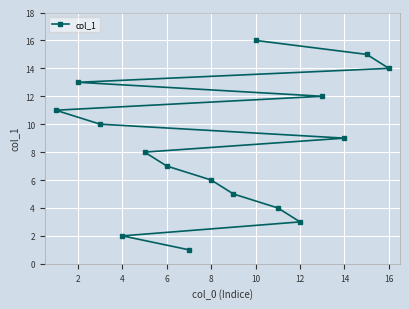

How many lines are shown in the chart?

1